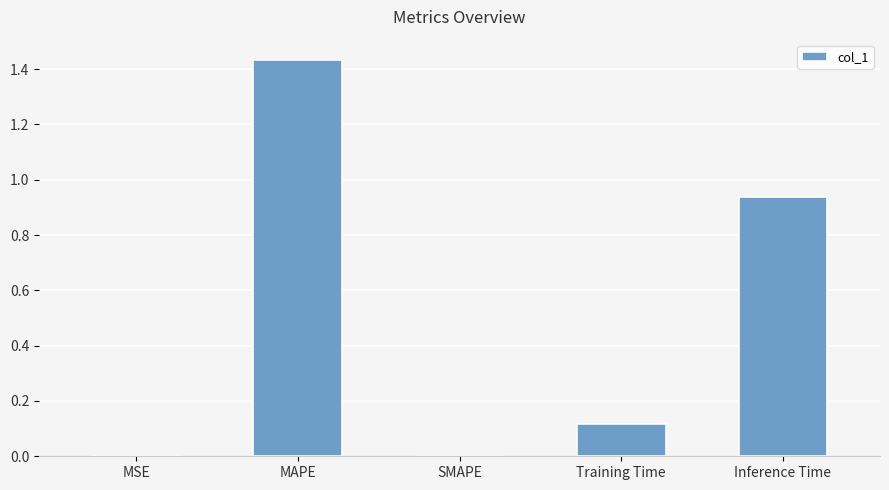

At which category does the chart reach its peak across all series?

MAPE